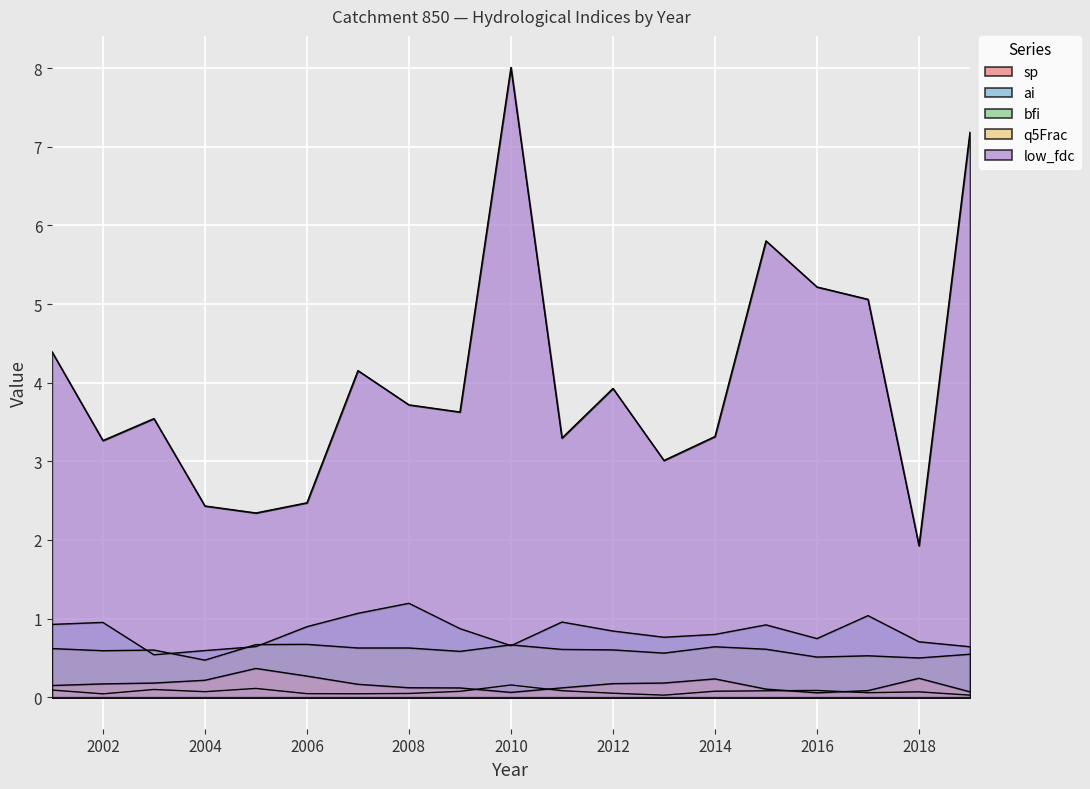

What is the total value across all series at 2001?

6.2